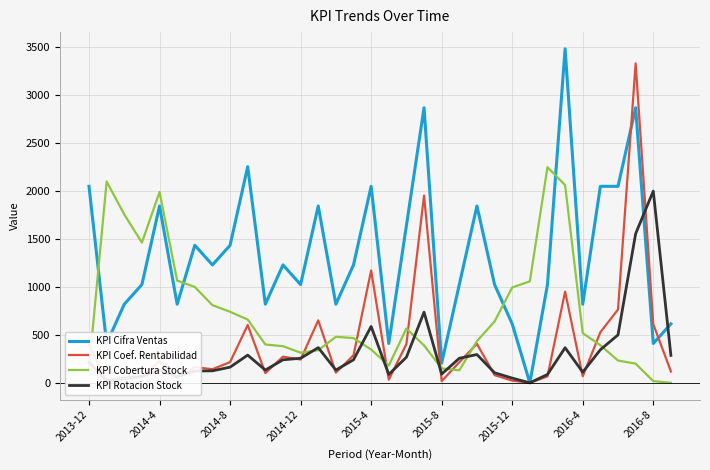

Which series has the largest total across all categories?

KPI Cifra Ventas